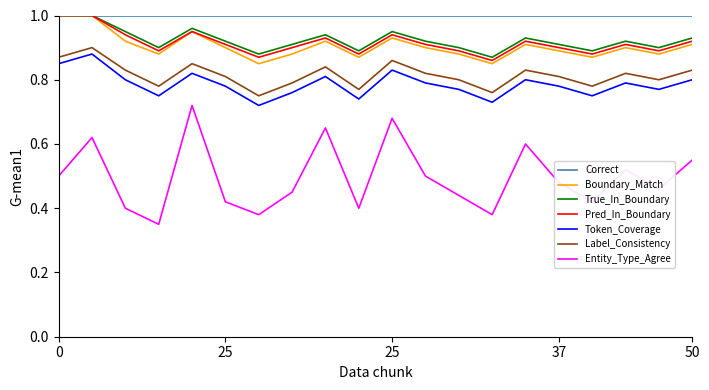

True or false: Correct and Entity_Type_Agree intersect in this chart.

False